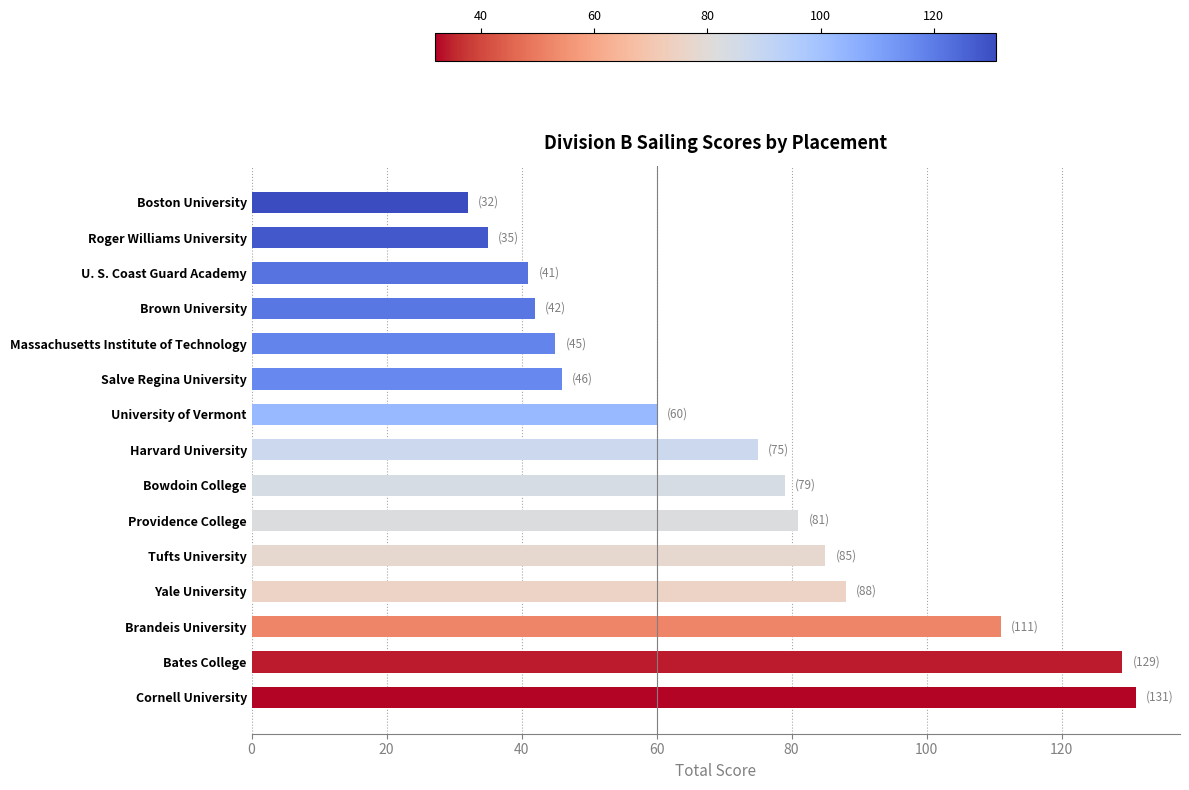

What is the difference between the maximum and minimum values?

99